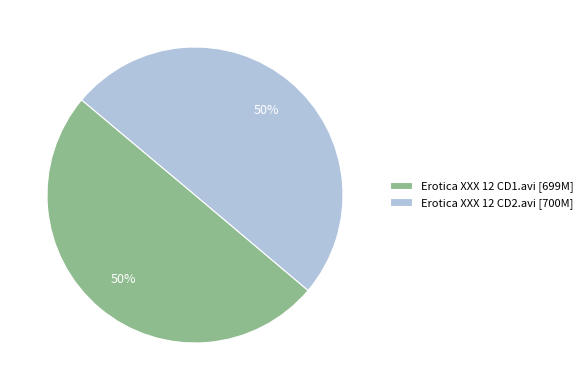

Approximately how many times larger is the value at Erotica XXX 12 CD1.avi [699M] compared to Erotica XXX 12 CD2.avi [700M]?

1.0